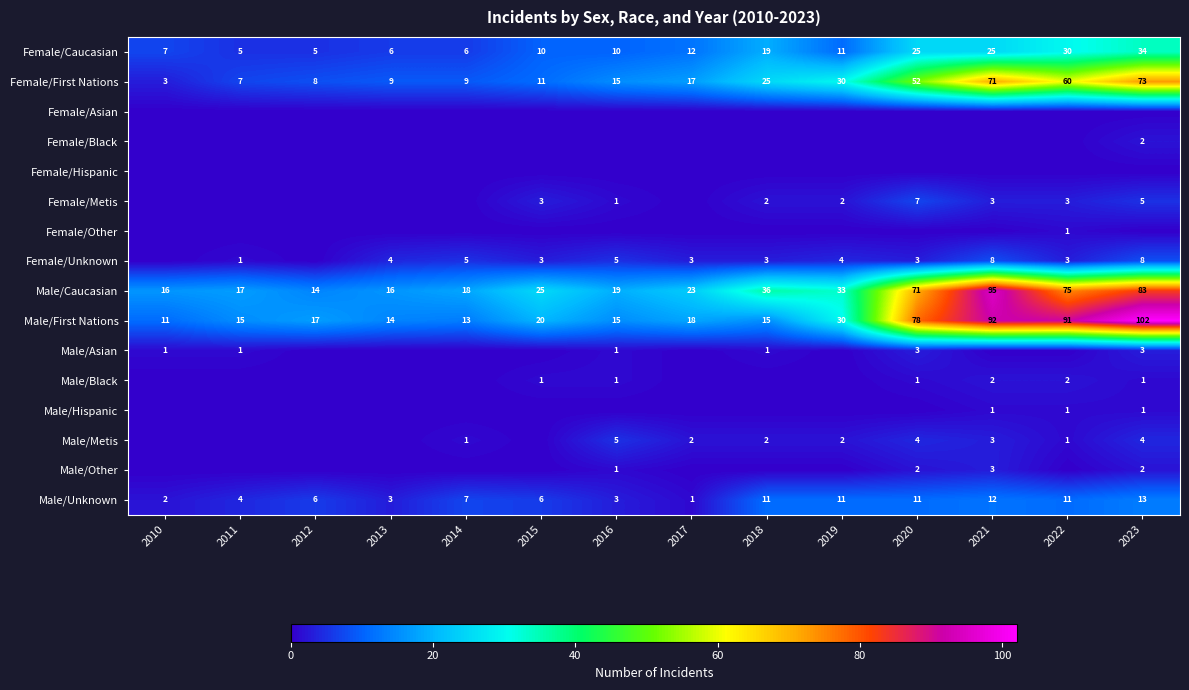

At which label does Female/First Nations reach its minimum?

2010